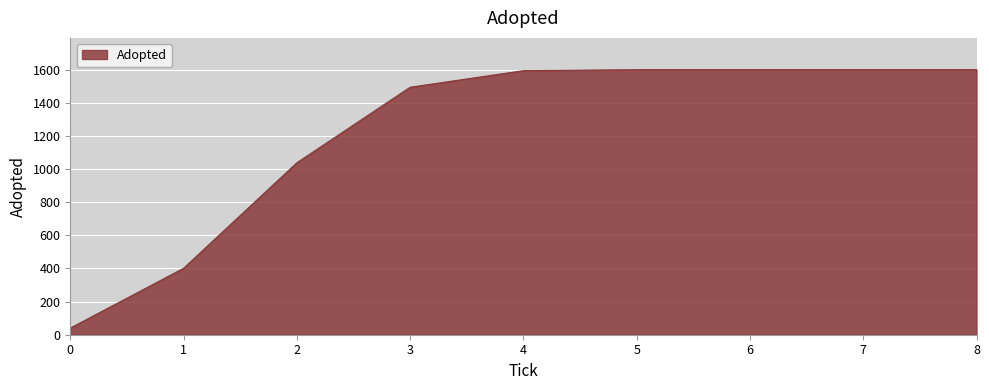

Where is the data nearest to the value 820?

2